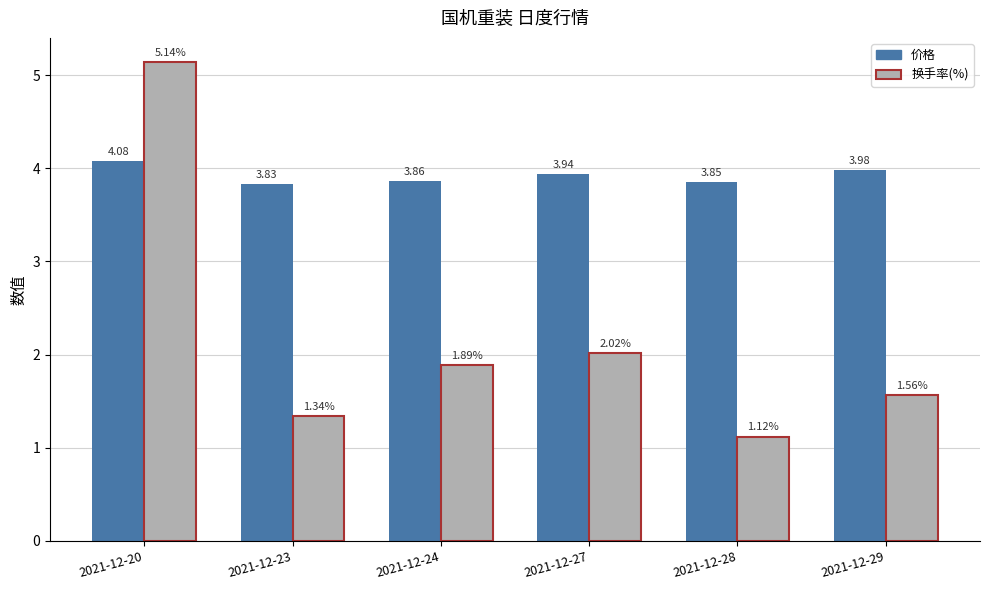

At how many categories does at least one series exceed 3?

6